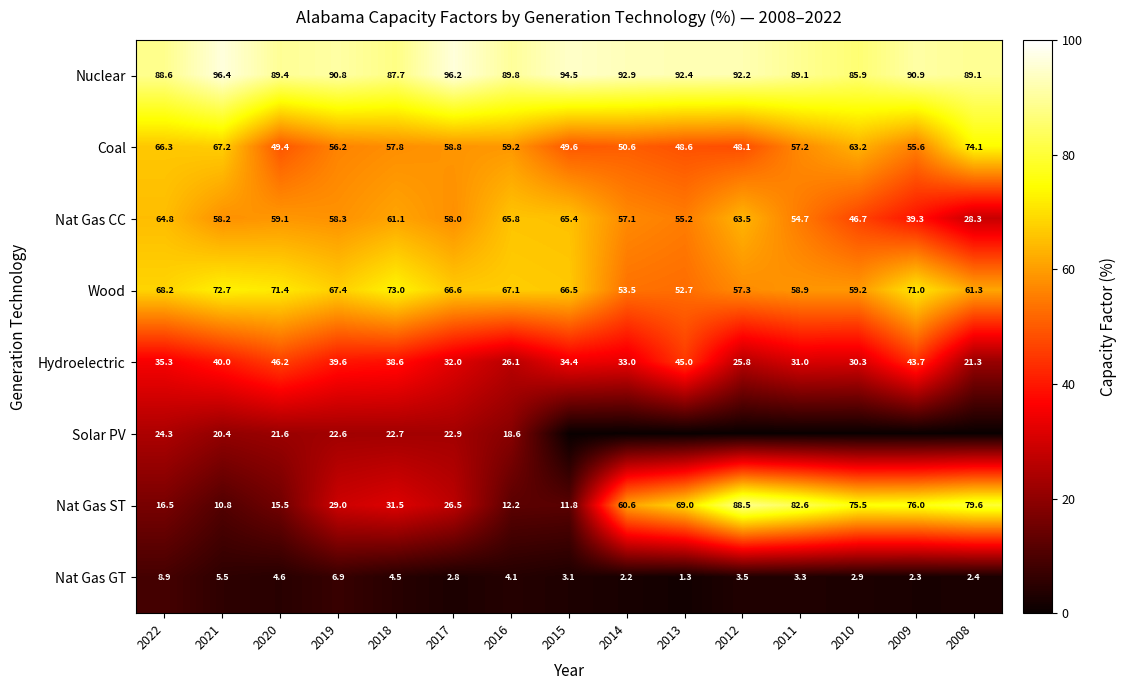

What is the maximum value for Nuclear?

96.4